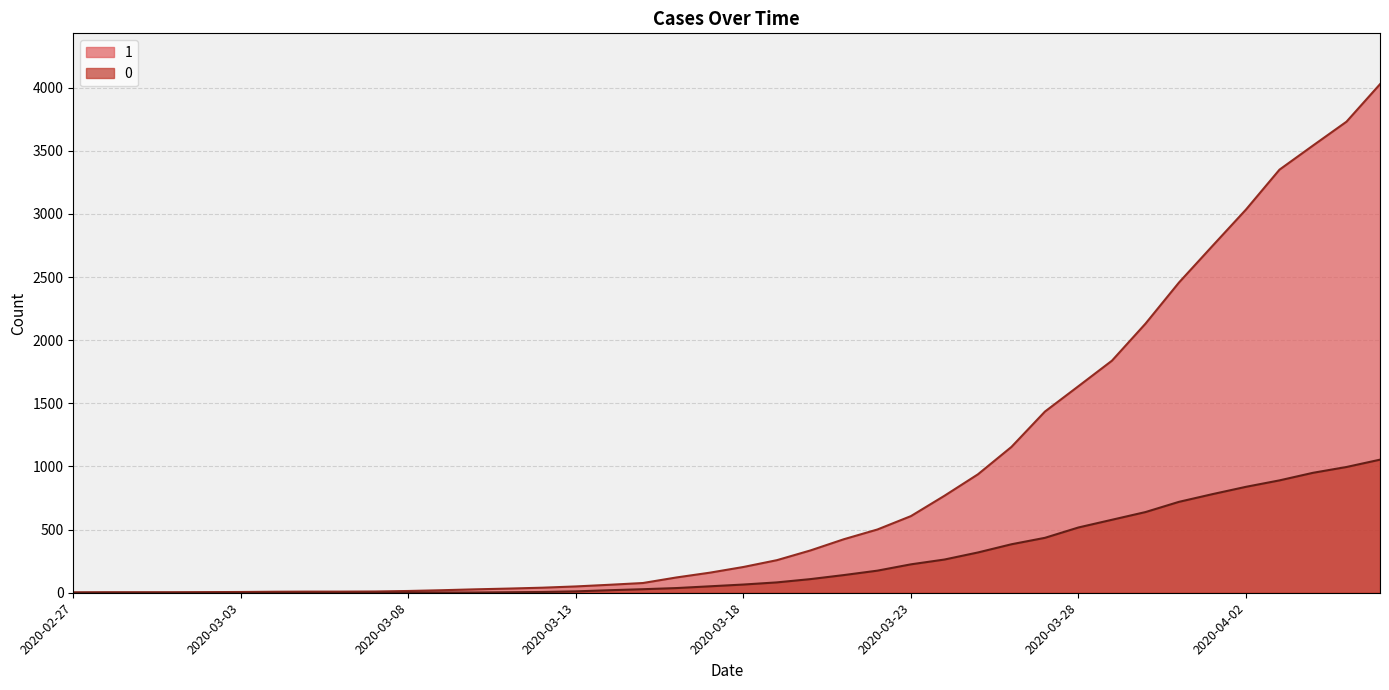

What are all the series names shown in the legend?

1, 0